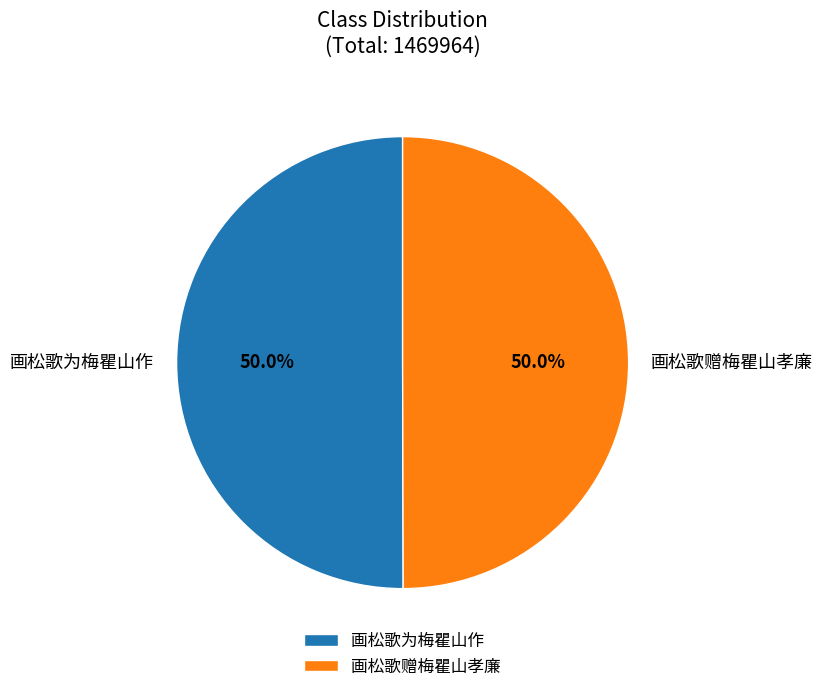

What is the ratio of the value at 画松歌赠梅瞿山孝廉 to the value at 画松歌为梅瞿山作?

1.0